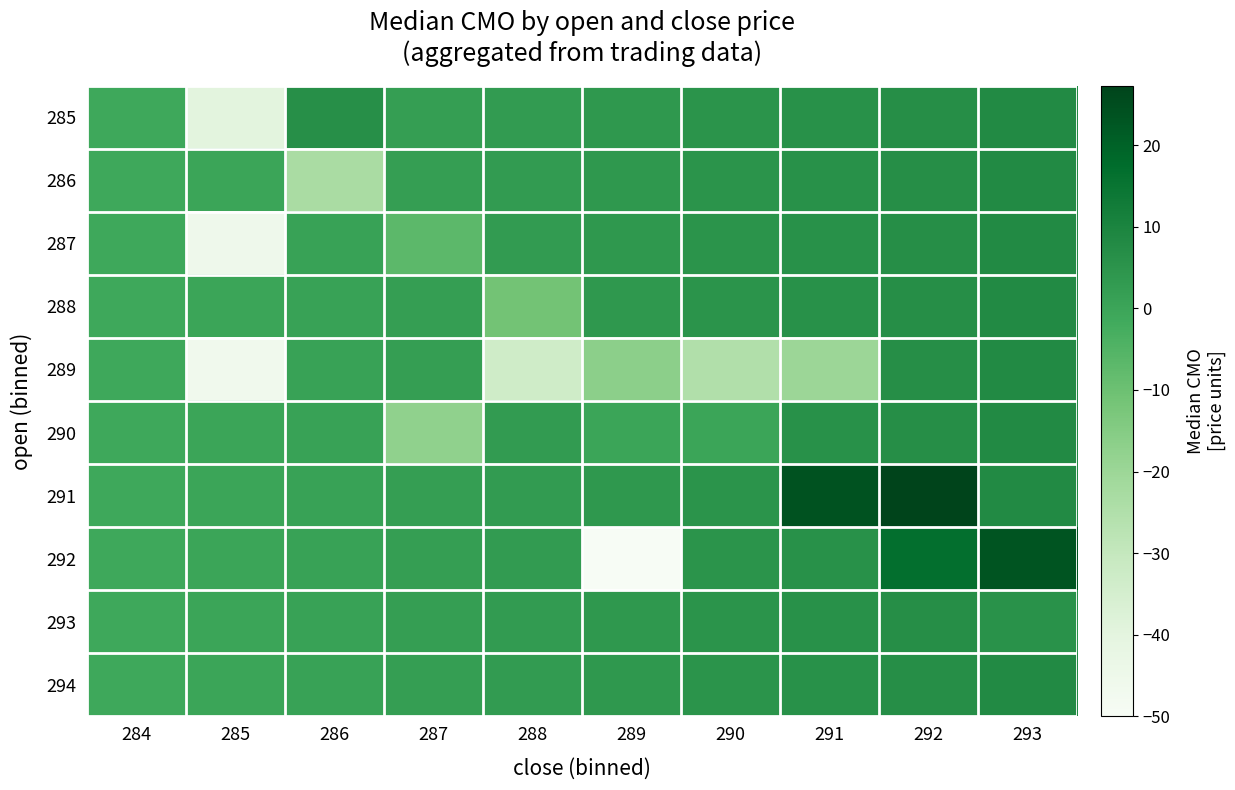

At which category is the sum across all series the highest?

292